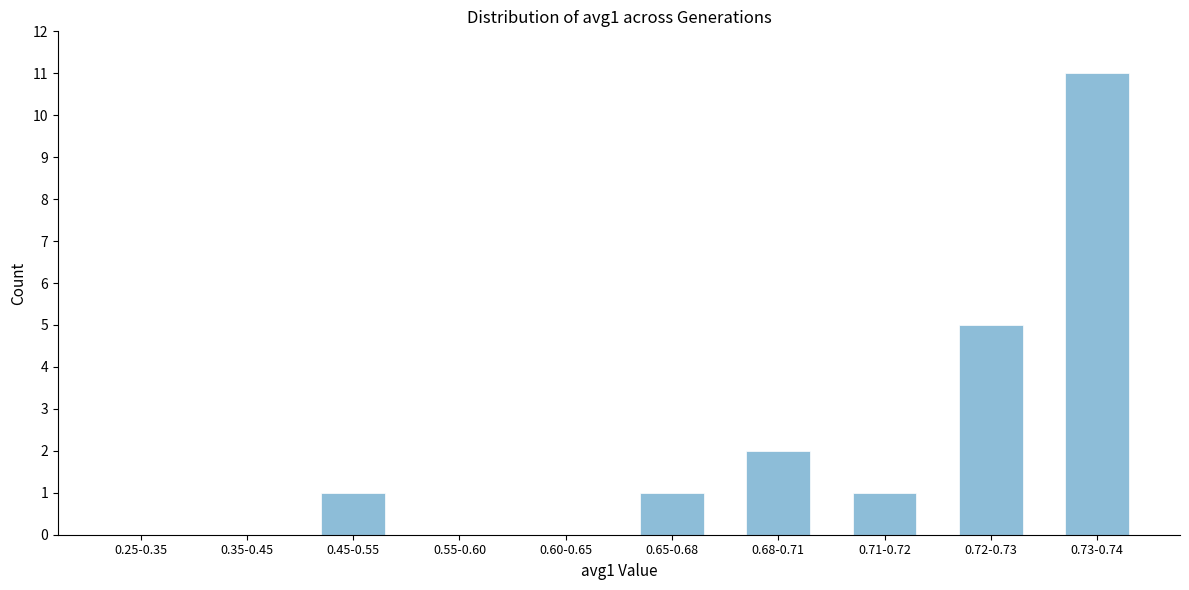

Reading right to left, transcribe all the data shown in this chart.

0.73-0.74=11	0.72-0.73=5	0.71-0.72=1	0.68-0.71=2	0.65-0.68=1	0.60-0.65=0	0.55-0.60=0	0.45-0.55=1	0.35-0.45=0	0.25-0.35=0